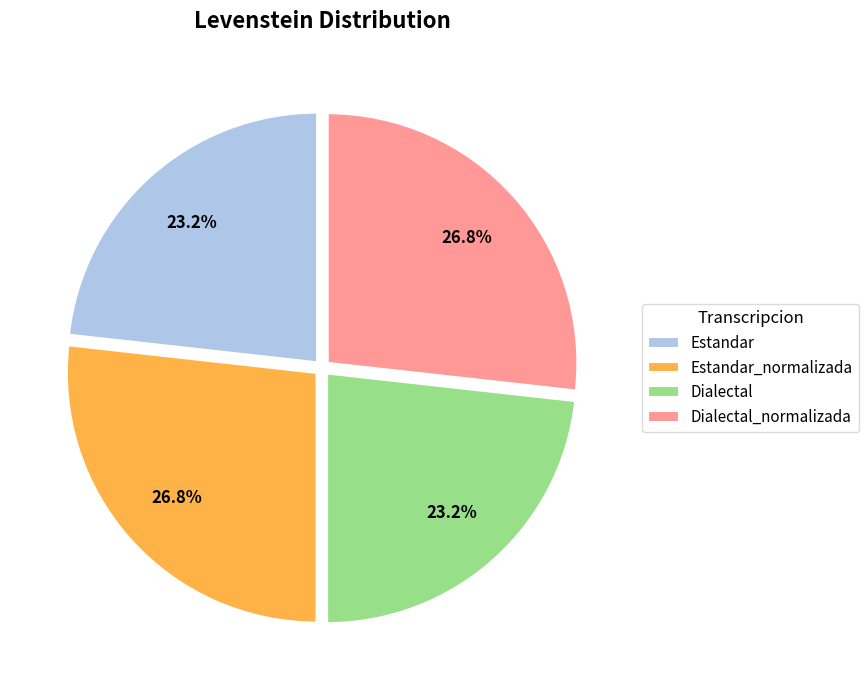

Count the number of slices in the pie.

4